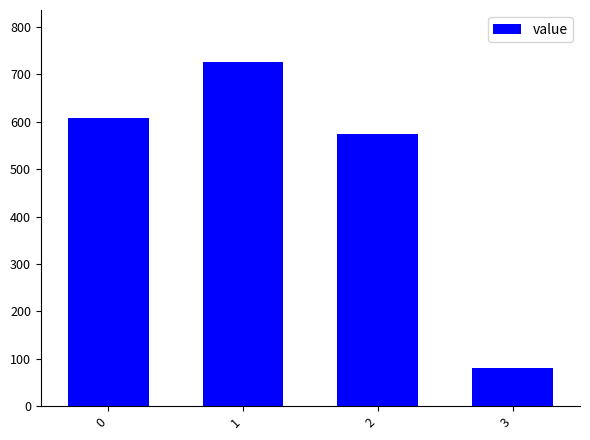

What value does the data have at 2?

575